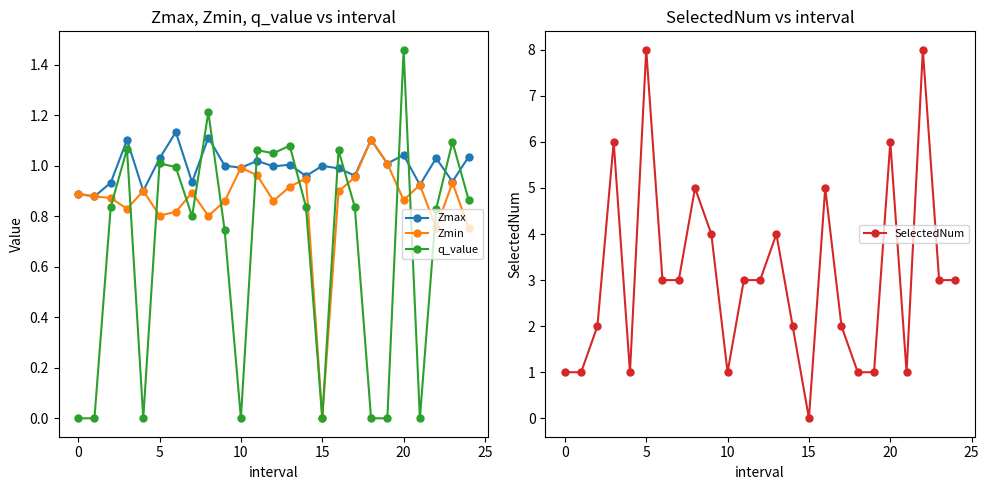

Reading left to right, extract all data points from this chart.

Zmax: 0.9	0.9	0.9	1.1	0.9	1.0	1.1	0.9	1.1	1.0	1.0	1.0	1.0	1.0	1.0	1.0	1.0	1.0	1.1	1.0	1.0	0.9	1.0	0.9	1.0
Zmin: 0.9	0.9	0.9	0.8	0.9	0.8	0.8	0.9	0.8	0.9	1.0	1.0	0.9	0.9	0.9	0.0	0.9	1.0	1.1	1.0	0.9	0.9	0.8	0.9	0.8
q_value: -0.0	-0.0	0.8	1.1	-0.0	1.0	1.0	0.8	1.2	0.7	-0.0	1.1	1.0	1.1	0.8	0.0	1.1	0.8	-0.0	-0.0	1.5	-0.0	0.8	1.1	0.9
SelectedNum: 1.0	1.0	2.0	6.0	1.0	8.0	3.0	3.0	5.0	4.0	1.0	3.0	3.0	4.0	2.0	0.0	5.0	2.0	1.0	1.0	6.0	1.0	8.0	3.0	3.0